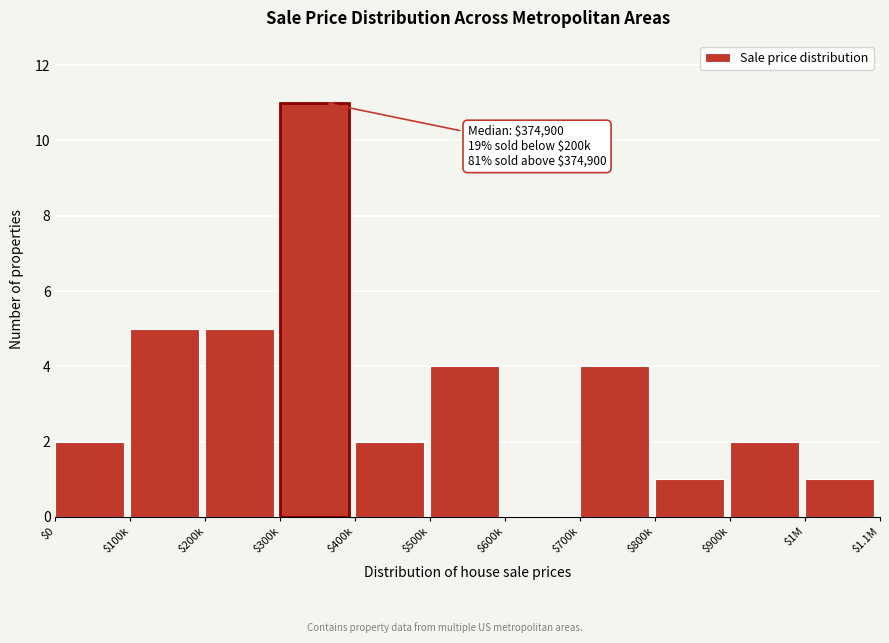

Which label corresponds to the largest value in the chart?

$300k